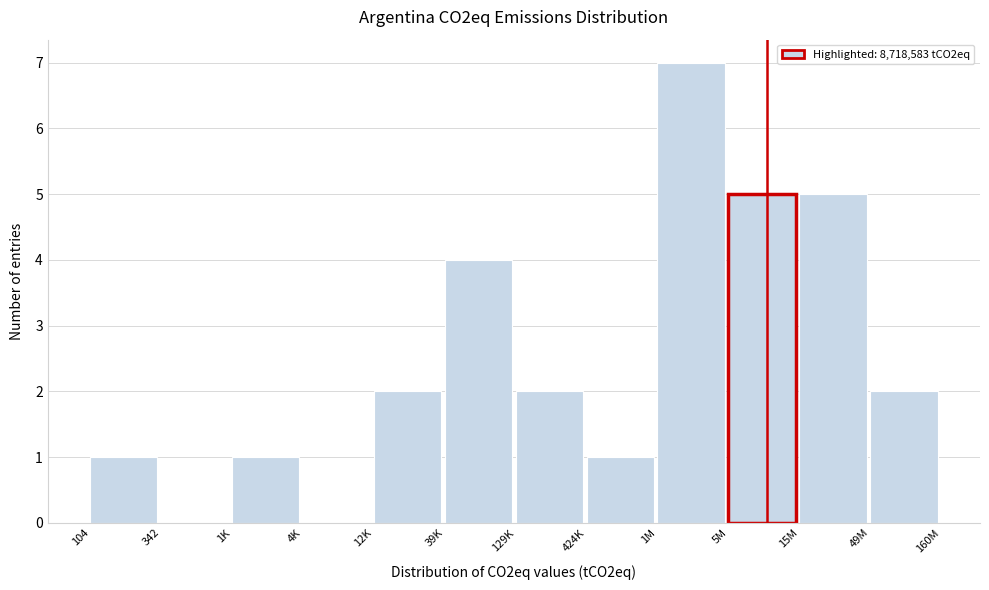

Reading left to right, extract all data points from this chart.

104=1	342=0	1K=1	4K=0	12K=2	39K=4	129K=2	424K=1	1M=7	5M=5	15M=5	49M=2